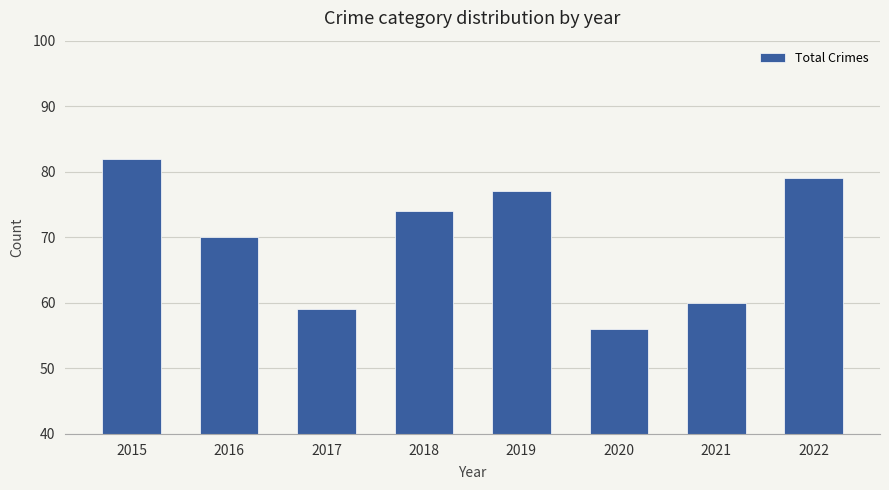

What is the minimum value shown in the chart?

56